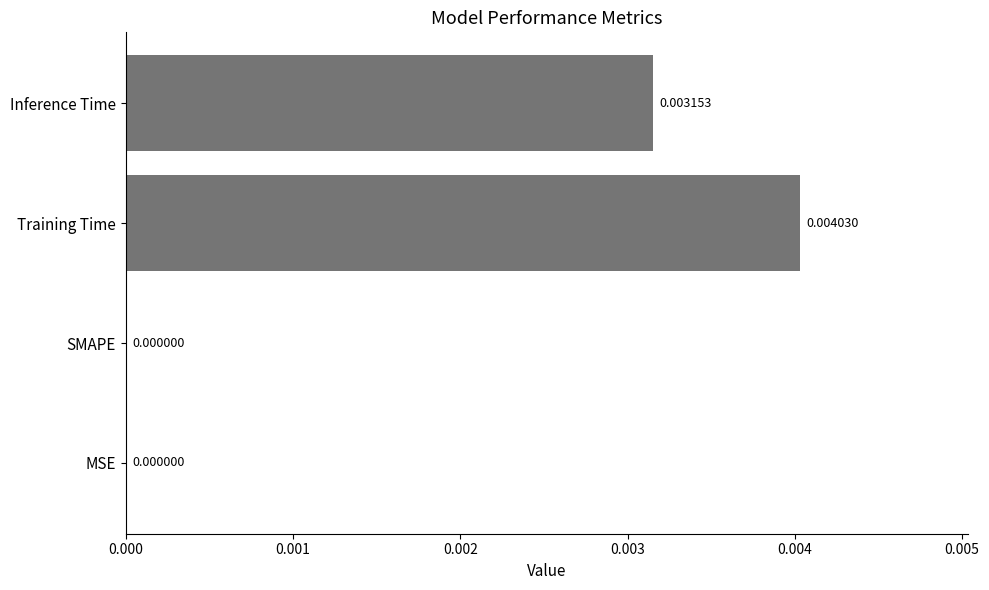

Count the number of categories in the chart.

4